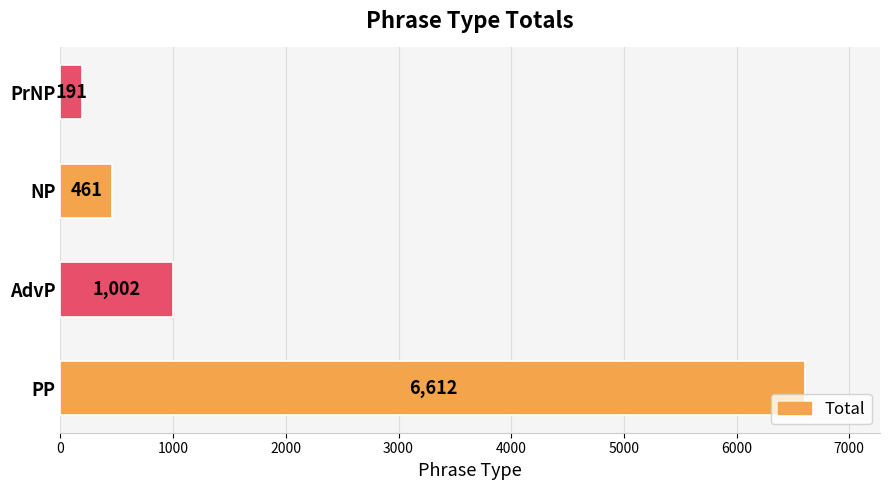

List the labels in order of value, smallest first.

PrNP, NP, AdvP, PP